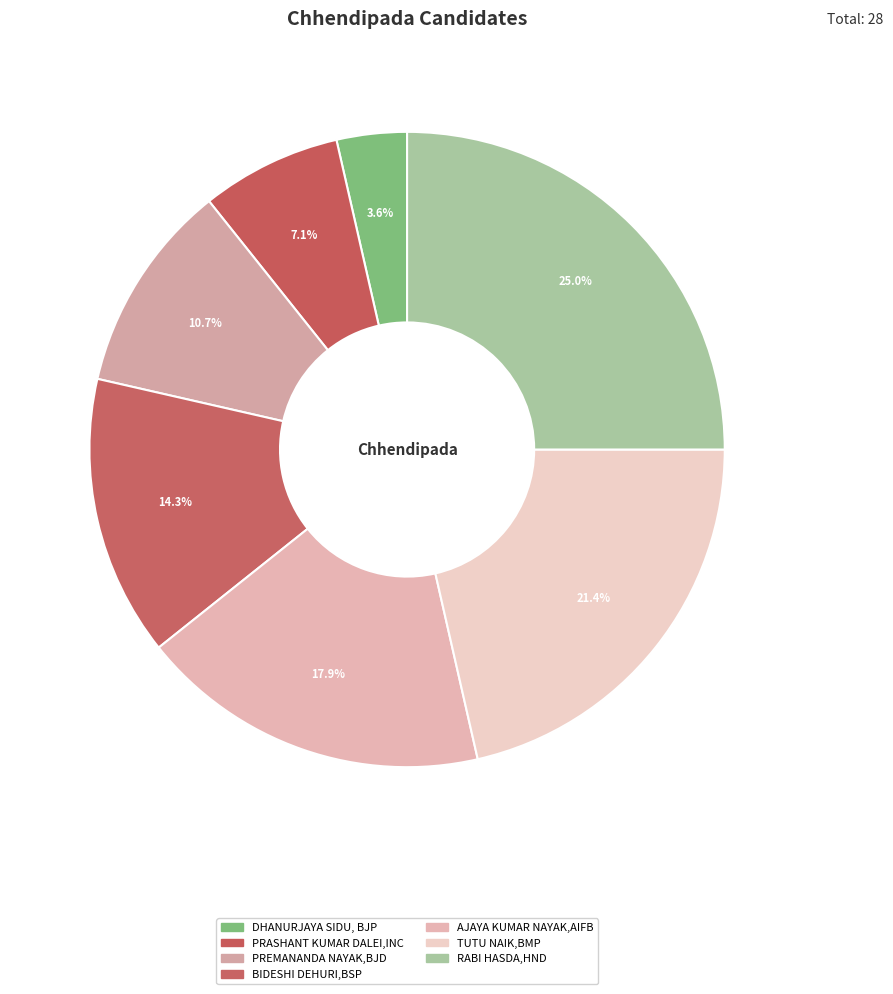

Rank the categories by value from lowest to highest.

DHANURJAYA SIDU, BJP, PRASHANT KUMAR DALEI,INC, PREMANANDA NAYAK,BJD, BIDESHI DEHURI,BSP, AJAYA KUMAR NAYAK,AIFB, TUTU NAIK,BMP, RABI HASDA,HND